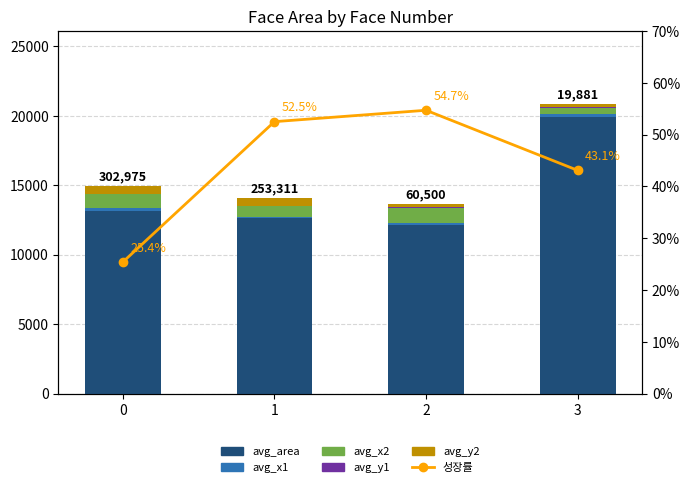

Reading left to right, list all the values displayed in this chart.

avg_area: 13172.0	12665.0	12100.0	19881.0
avg_x1: 182.0	64.0	182.0	265.0
avg_x2: 992.0	766.0	1109.0	406.0
avg_y1: 22.0	6.0	63.0	92.0
avg_y2: 563.0	563.0	205.0	233.0
성장률: 25.4	52.5	54.7	43.1